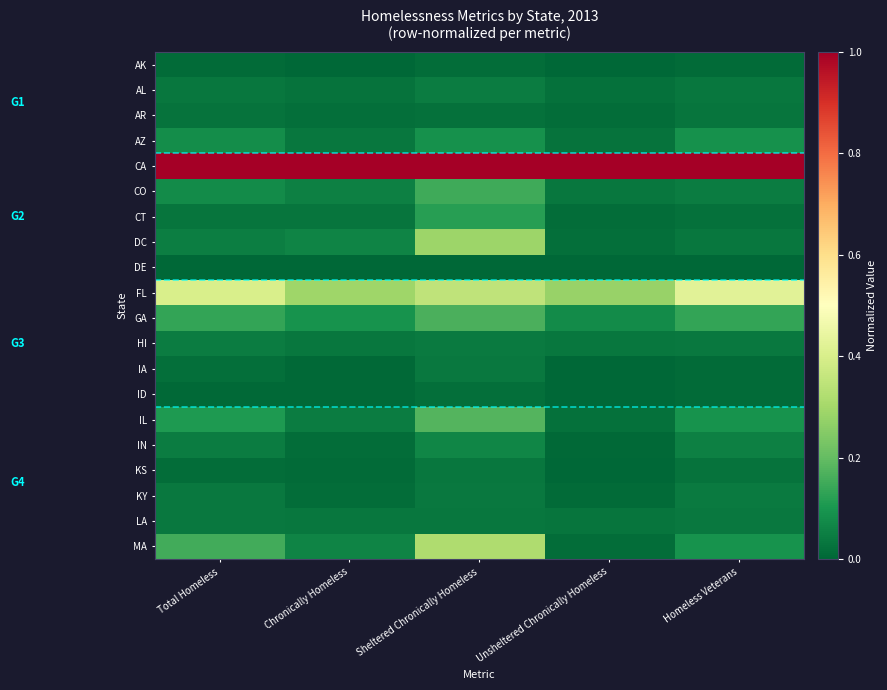

What is the greatest value displayed?

1.0